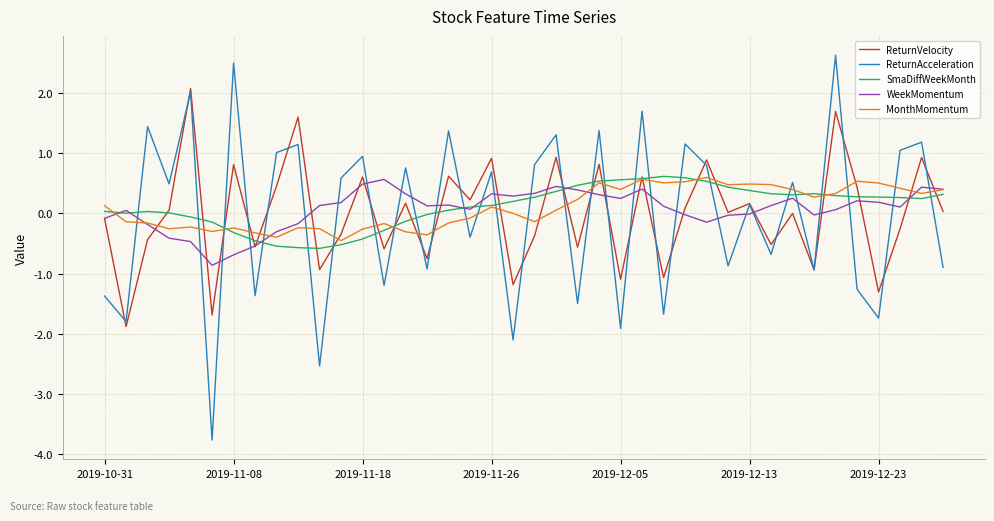

Which series has the largest range (max minus min)?

ReturnAcceleration